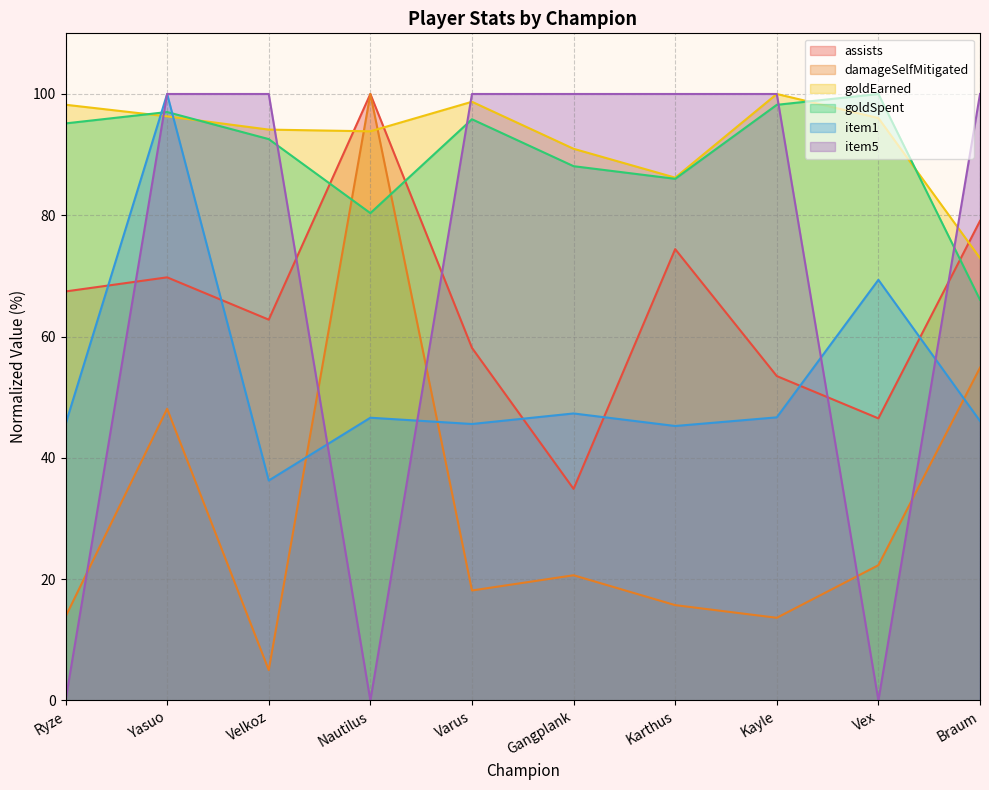

What is the difference between the damageSelfMitigated values at Karthus and Velkoz?

10.7